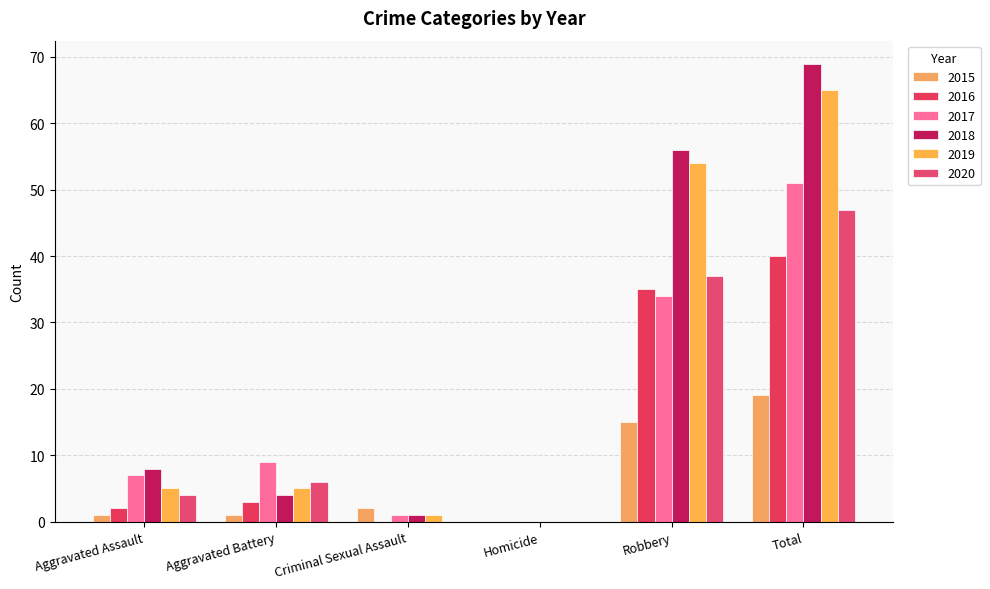

Are the bars horizontal?

No